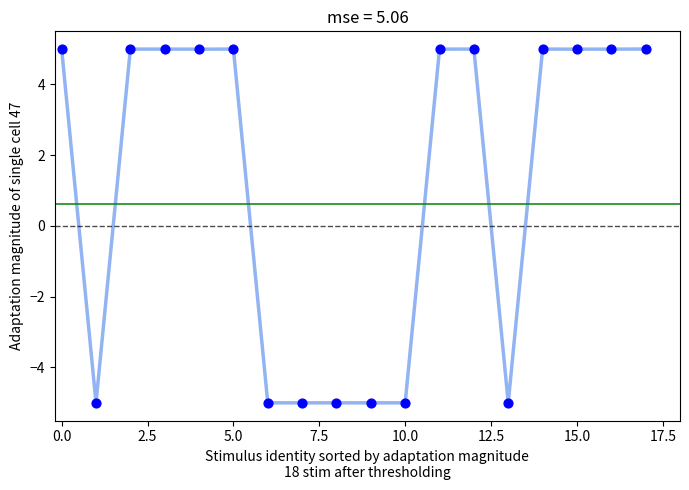

What is the maximum value shown in the chart?

5.0